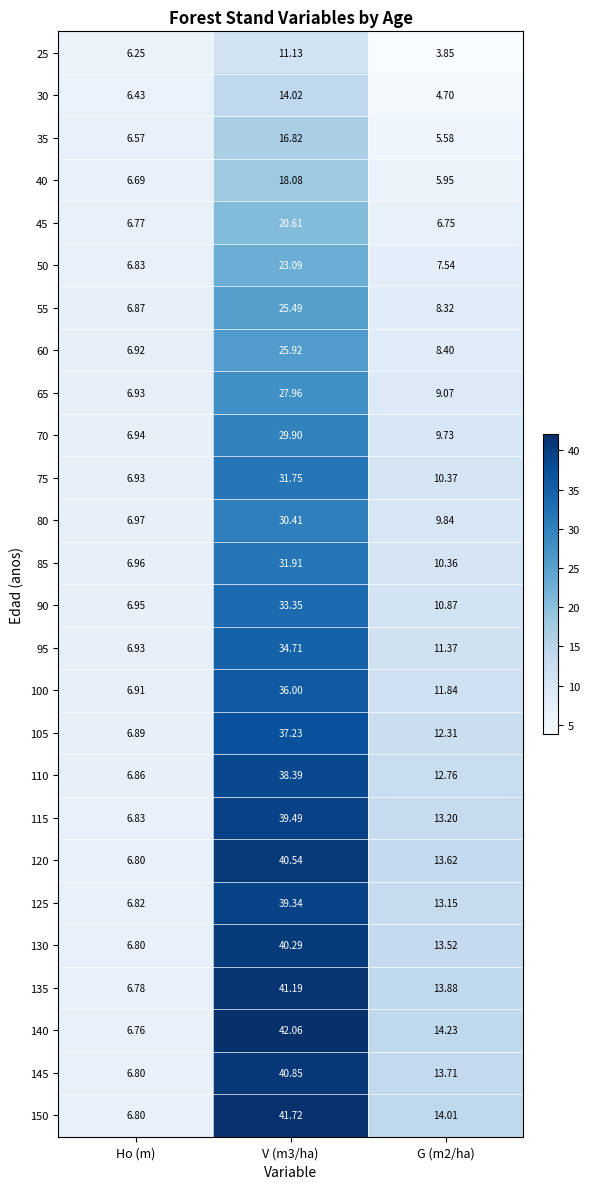

At how many categories does at least one series exceed 32?

1